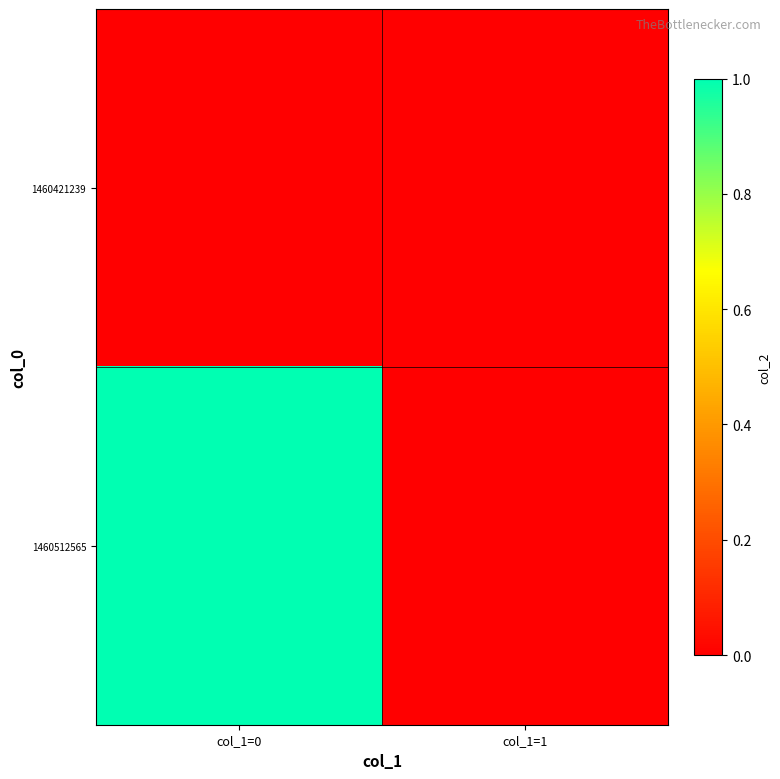

Rank the series at col_1=0 from highest to lowest value.

1460512565, 1460421239